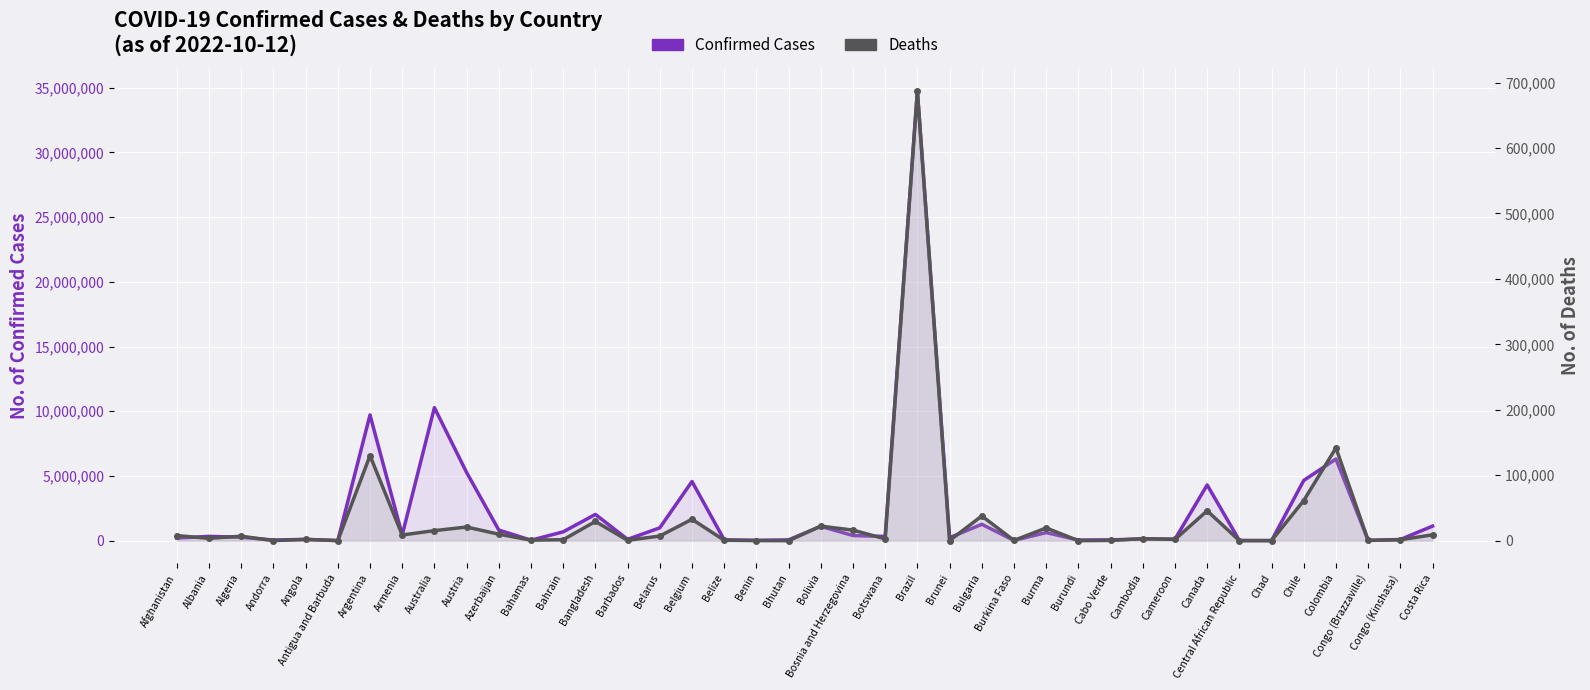

List the labels in order of Confirmed Cases value, largest first.

Brazil, Australia, Argentina, Colombia, Austria, Chile, Belgium, Canada, Bangladesh, Bulgaria, Costa Rica, Bolivia, Belarus, Azerbaijan, Bahrain, Burma, Armenia, Bosnia and Herzegovina, Albania, Botswana, Algeria, Brunei, Afghanistan, Cambodia, Cameroon, Angola, Barbados, Congo (Kinshasa), Belize, Cabo Verde, Bhutan, Burundi, Andorra, Bahamas, Benin, Congo (Brazzaville), Burkina Faso, Central African Republic, Antigua and Barbuda, Chad